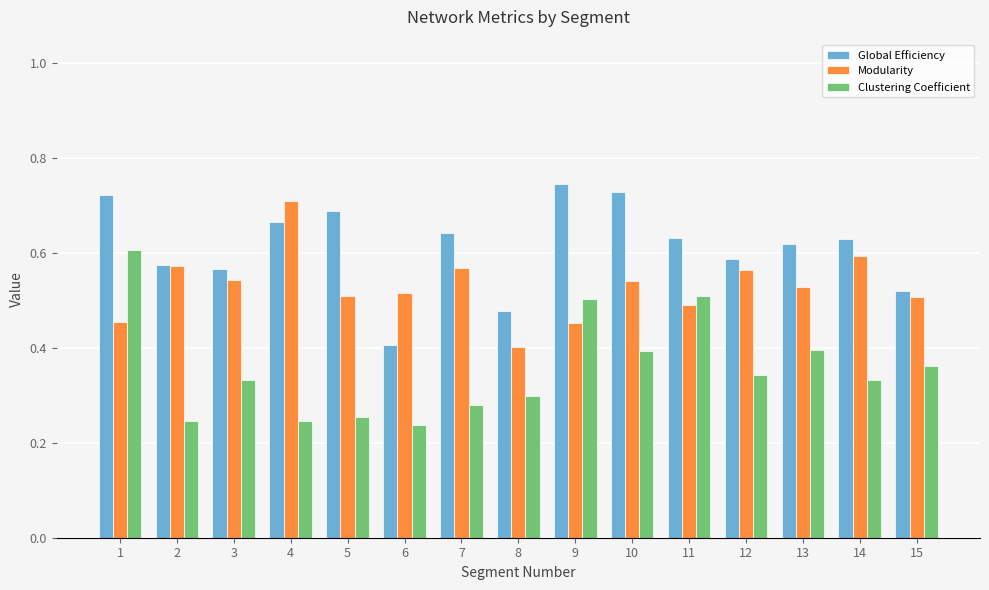

Rank the series by their average value, from highest to lowest.

Global Efficiency, Modularity, Clustering Coefficient